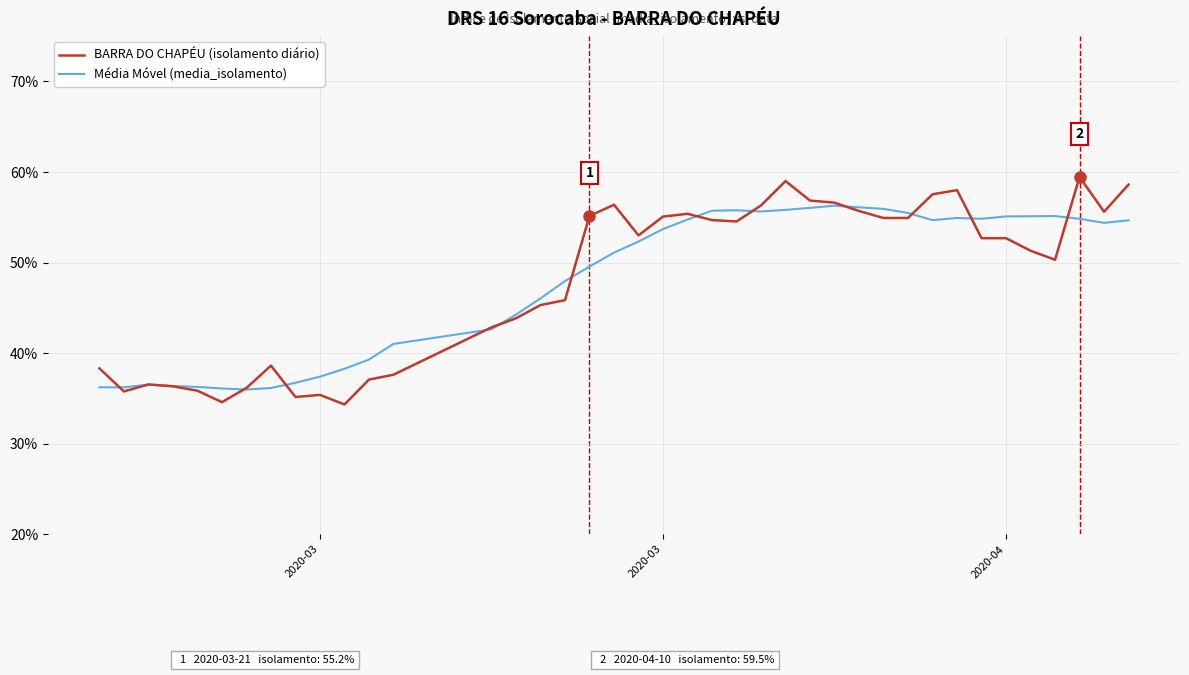

Which series has the largest range (max minus min)?

BARRA DO CHAPÉU (isolamento diário)